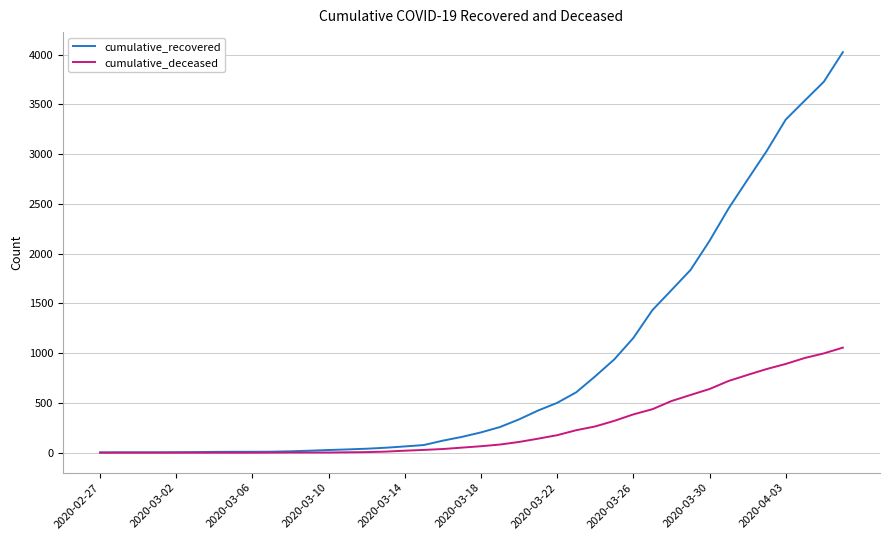

Which series has the largest range (max minus min)?

cumulative_recovered